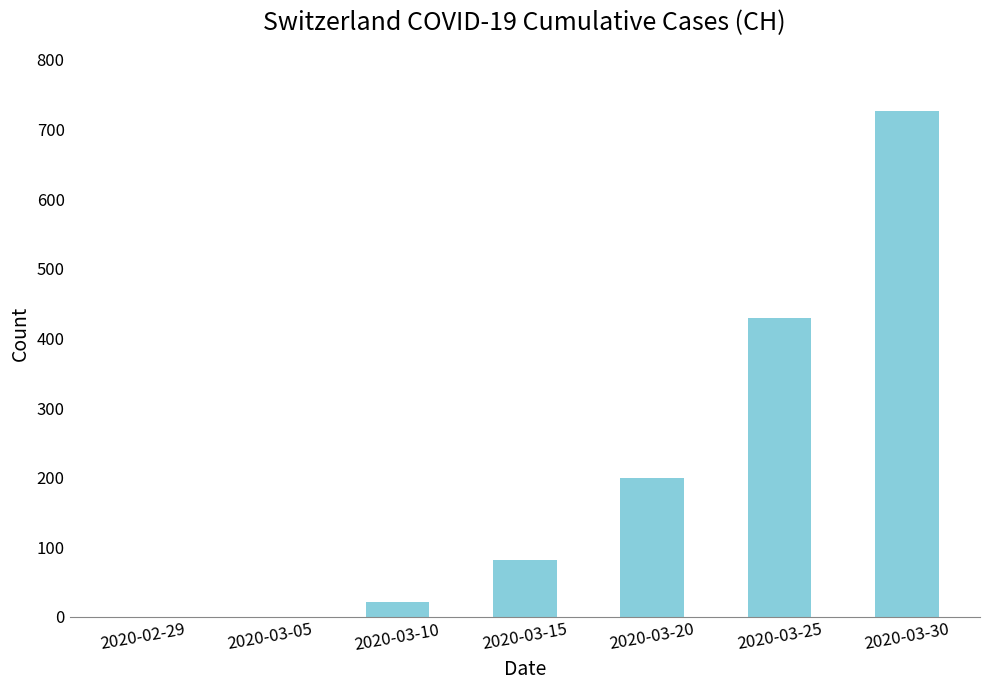

Count the number of data series in this chart.

1